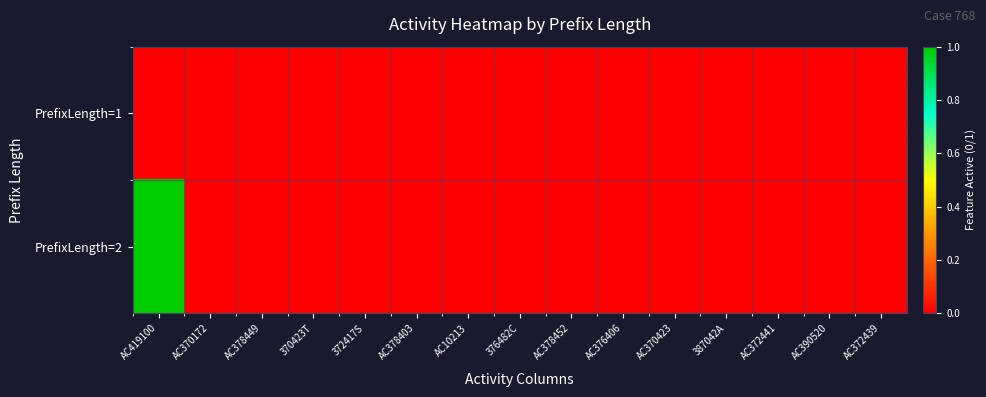

How many series are shown in this chart?

2